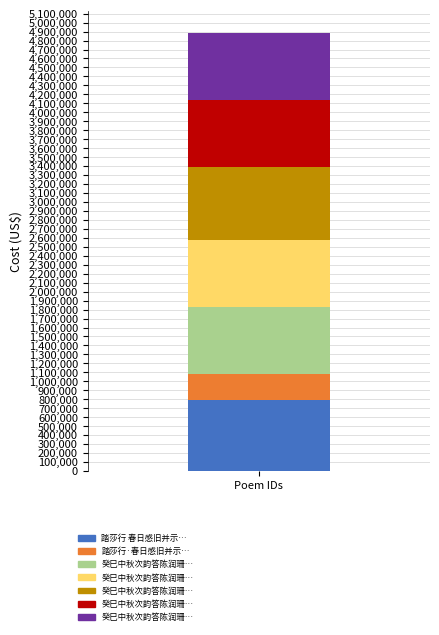

How many bars are there in total?

1